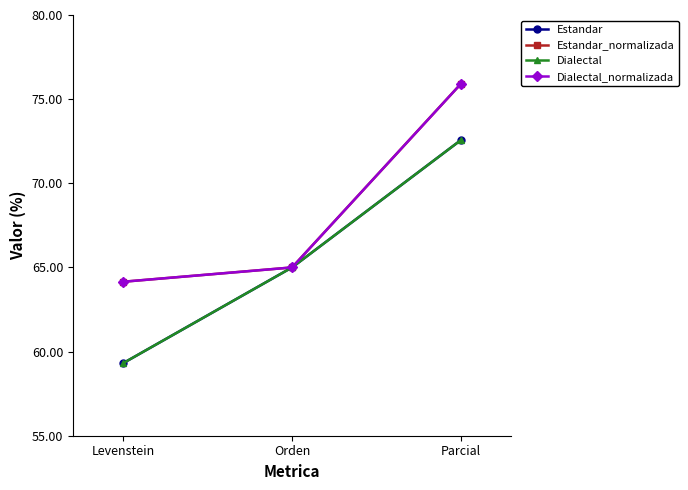

What is the minimum value shown in the chart?

59.3